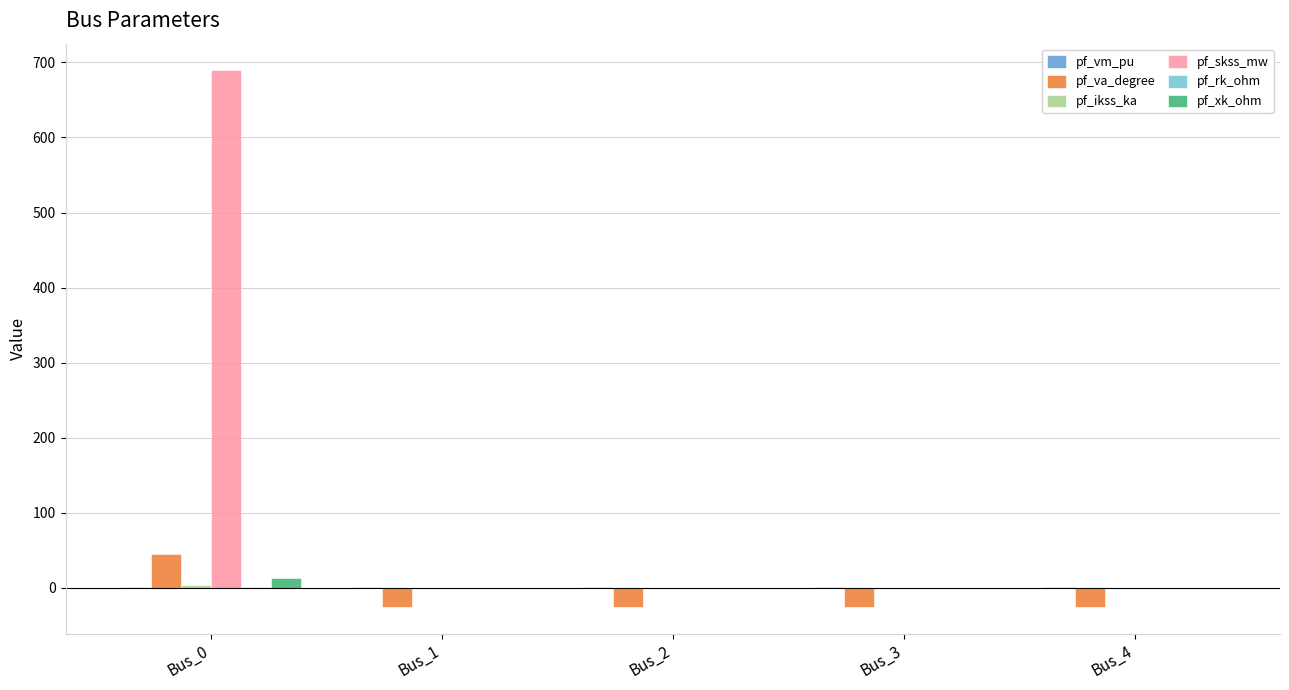

Which label corresponds to the largest value in the chart?

Bus_0